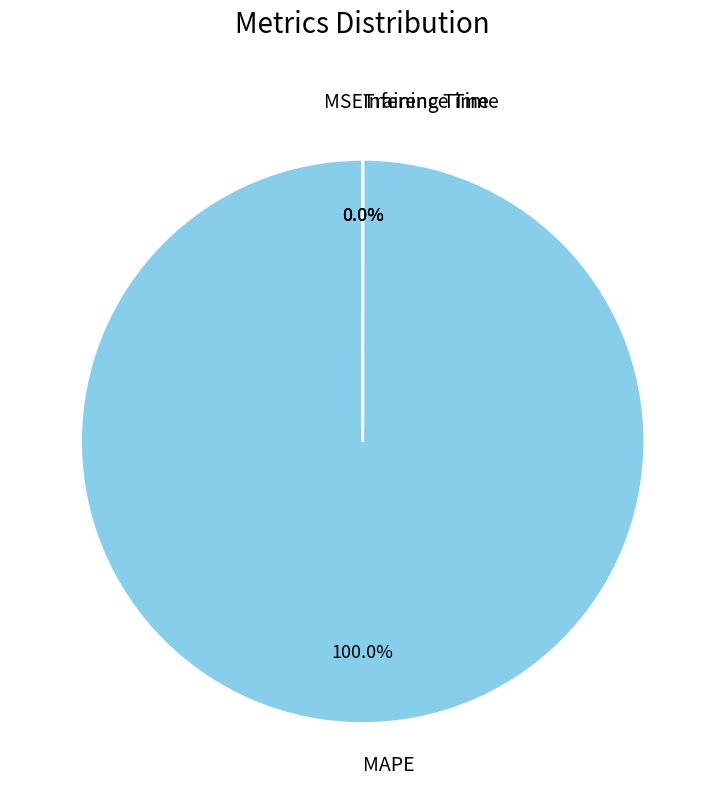

To the nearest percent, what percentage of the pie is MAPE?

100%